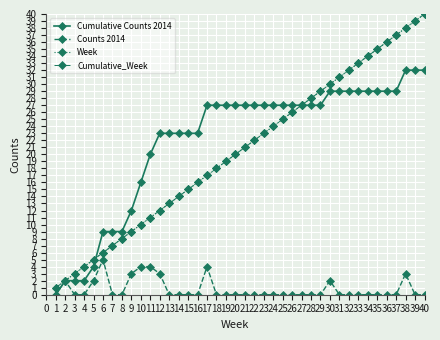

Is it true that Cumulative Counts 2014 equals 3 at 3?

False